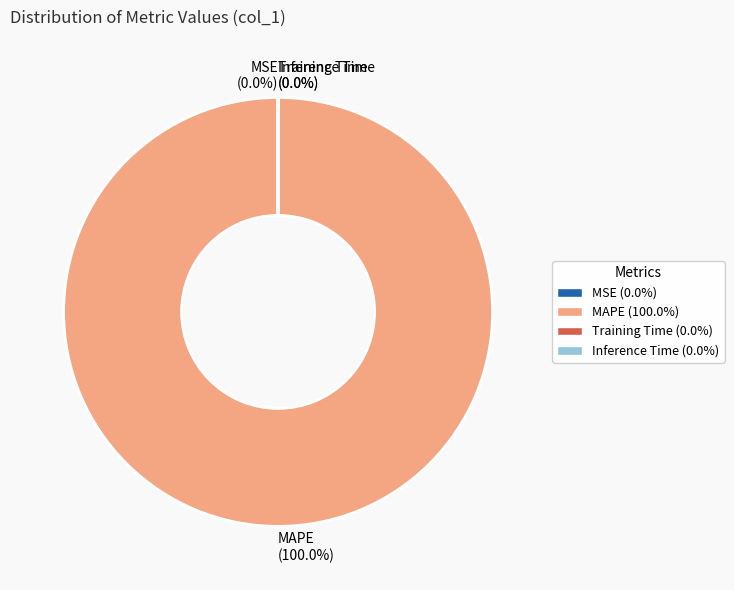

True or false: SMAPE accounts for 0% of the total.

True